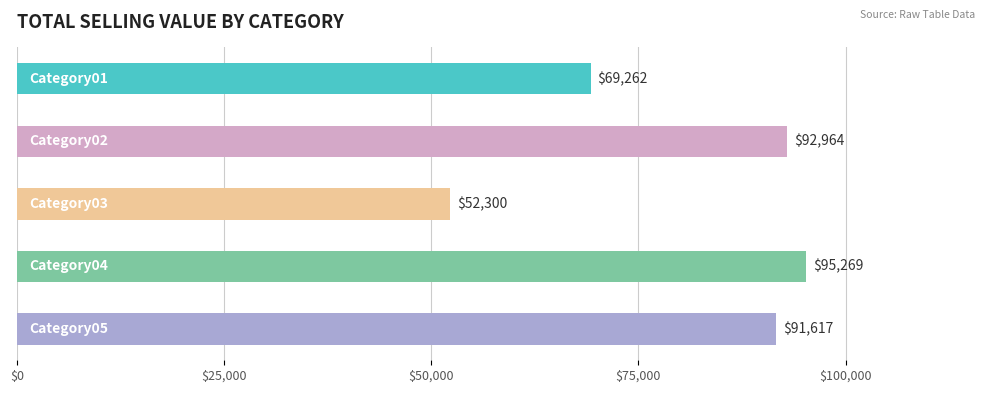

The chart shows a value of 34070.4 at Category04. True or false?

False